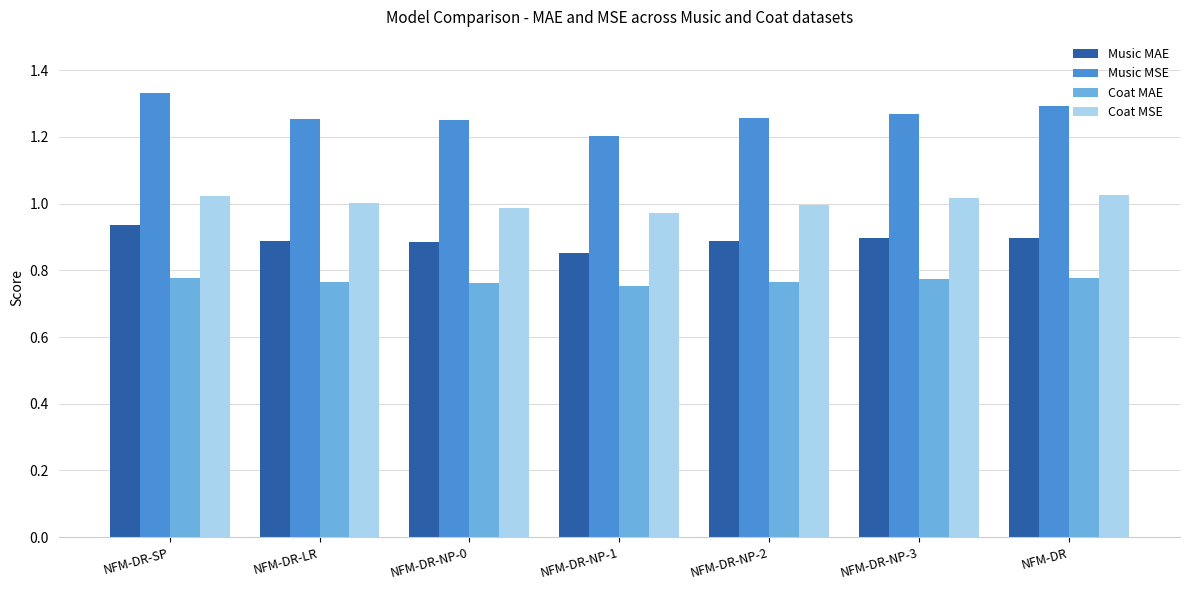

What is the sum of all Music MAE values?

6.2